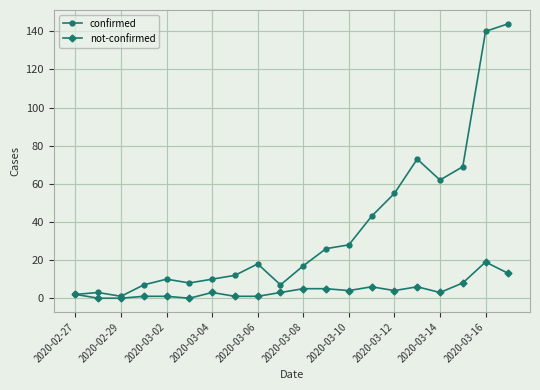

How many interior local valleys does the confirmed series have?

4